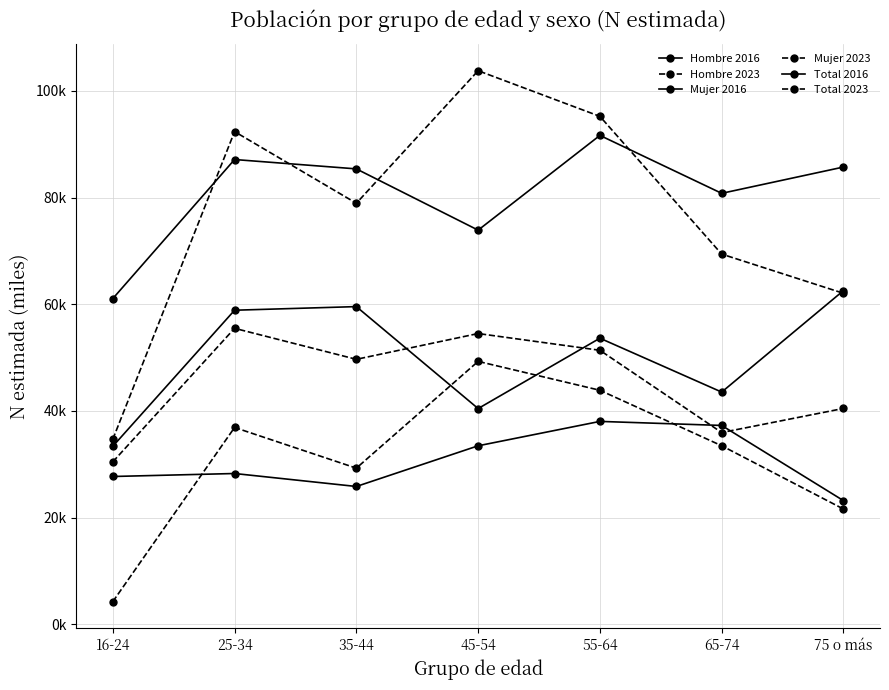

What is the minimum value for Total 2023?

34.7